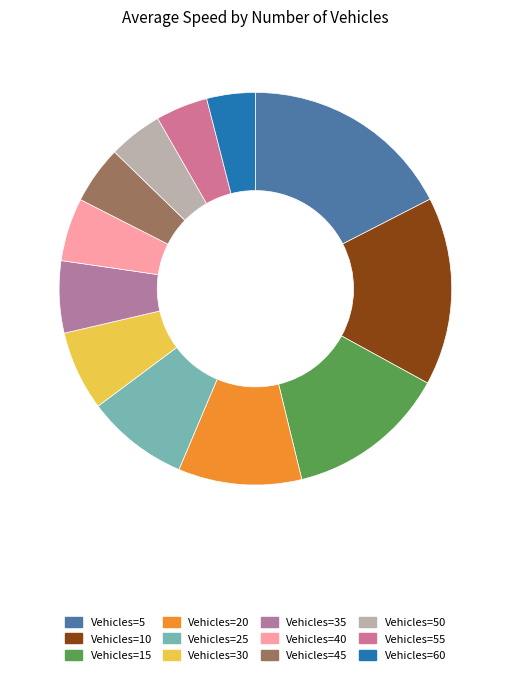

What is the largest slice in the pie chart?

5